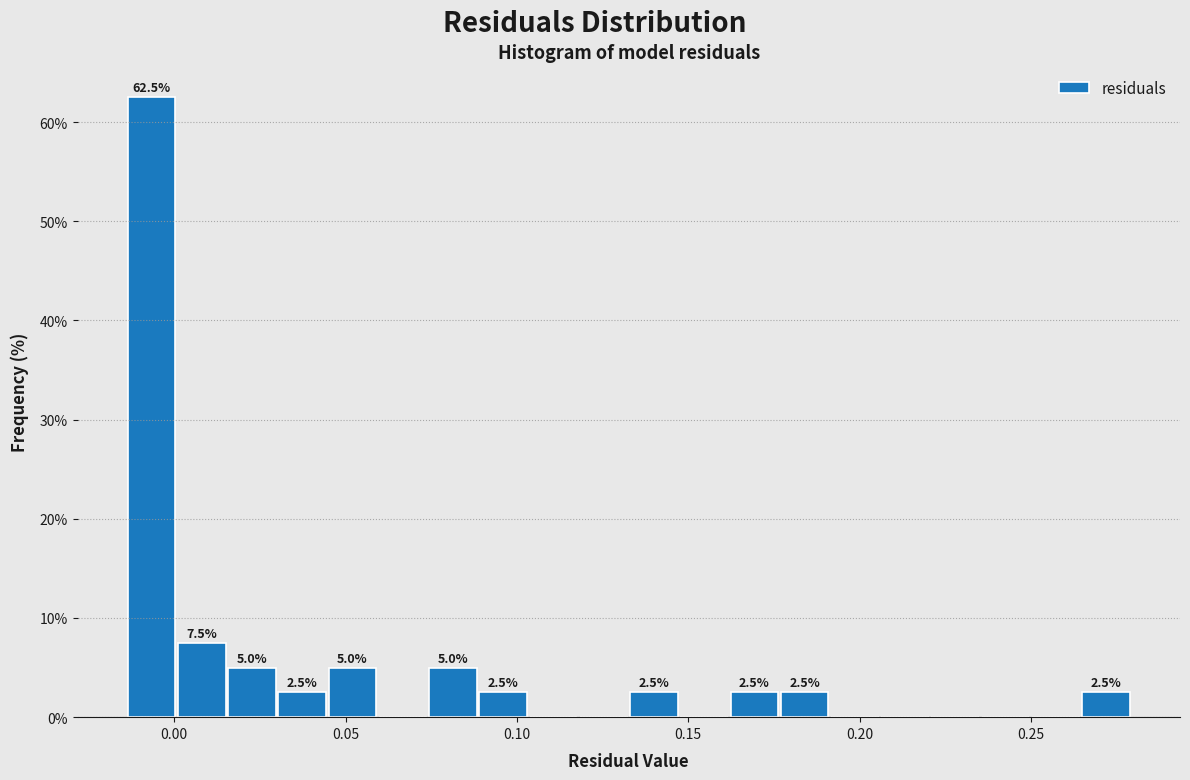

Around what value on the x-axis is the tallest bar? Give the approximate position of its centre, as read against the axis.

-0.005